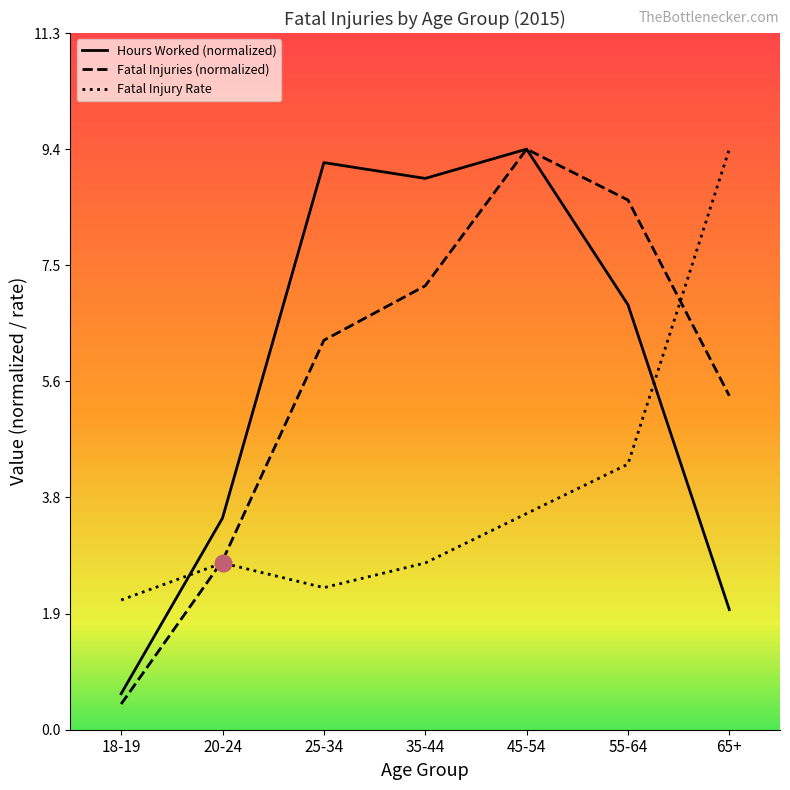

What is the approximate value of Hours Worked (normalized) at 18-19?

0.6